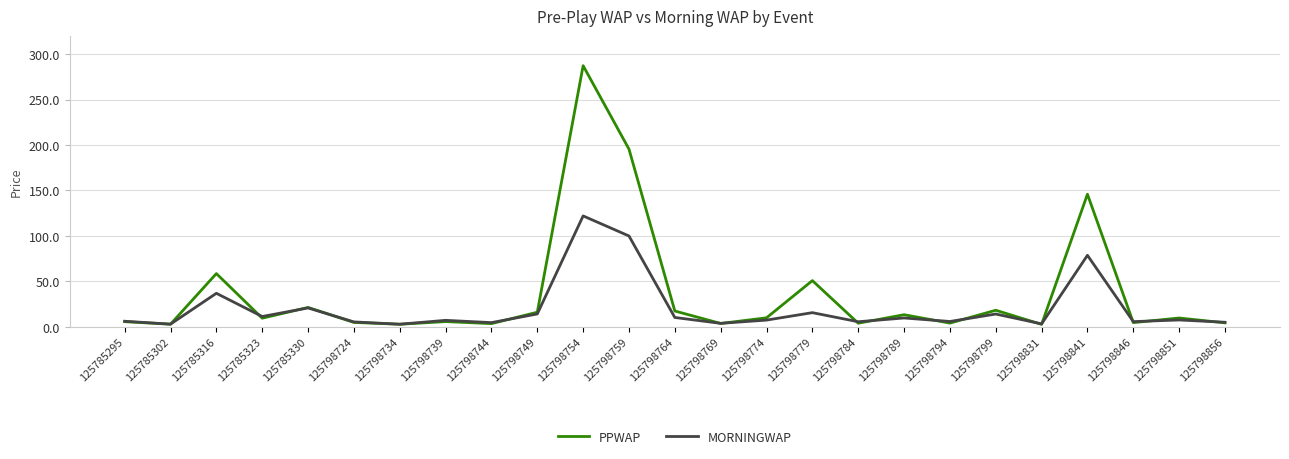

List the series in order of their overall mean, highest first.

PPWAP, MORNINGWAP